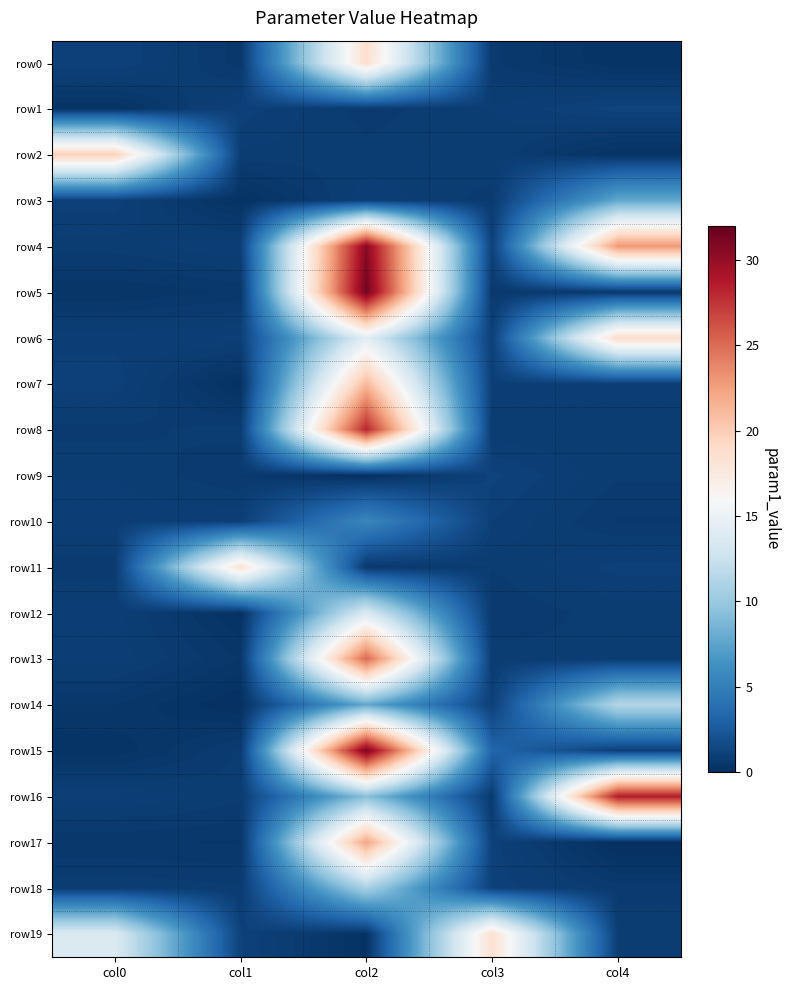

Which series has the widest spread of values?

row5